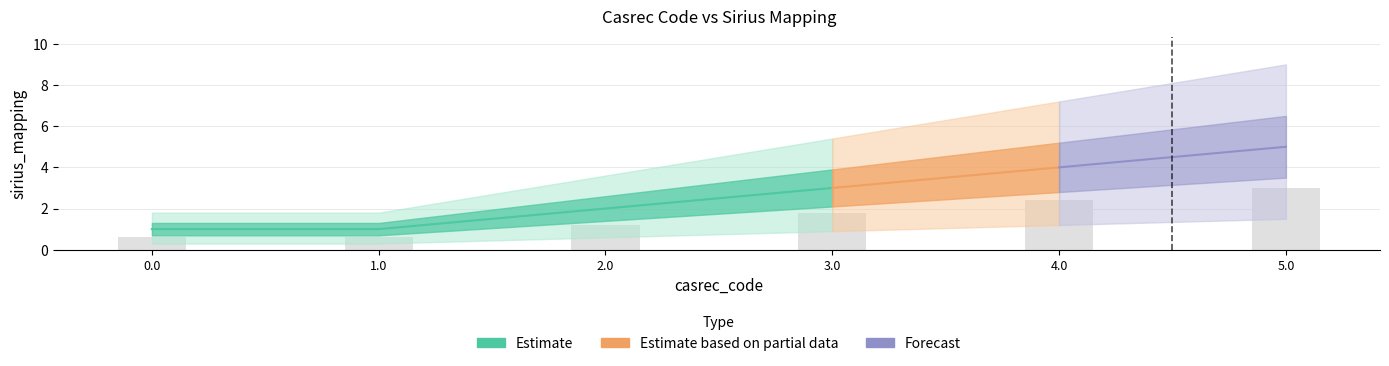

What is the minimum value shown in the chart?

0.6